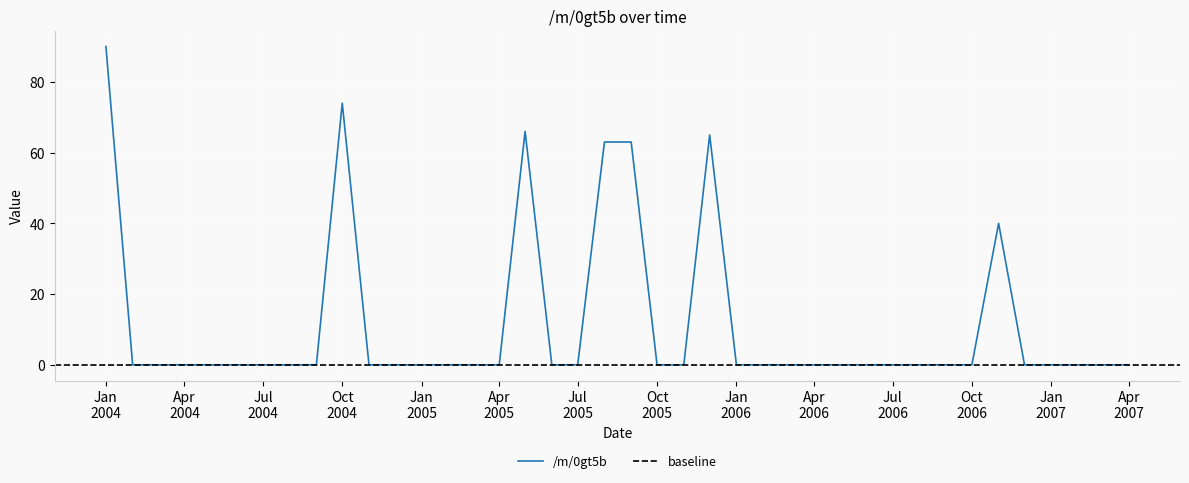

List the labels in order of value, smallest first.

2004-02-01, 2004-03-01, 2004-04-01, 2004-05-01, 2004-06-01, 2004-07-01, 2004-08-01, 2004-09-01, 2004-11-01, 2004-12-01, 2005-01-01, 2005-02-01, 2005-03-01, 2005-04-01, 2005-06-01, 2005-07-01, 2005-10-01, 2005-11-01, 2006-01-01, 2006-02-01, 2006-03-01, 2006-04-01, 2006-05-01, 2006-06-01, 2006-07-01, 2006-08-01, 2006-09-01, 2006-10-01, 2006-12-01, 2007-01-01, 2007-02-01, 2007-03-01, 2007-04-01, 2006-11-01, 2005-08-01, 2005-09-01, 2005-12-01, 2005-05-01, 2004-10-01, 2004-01-01